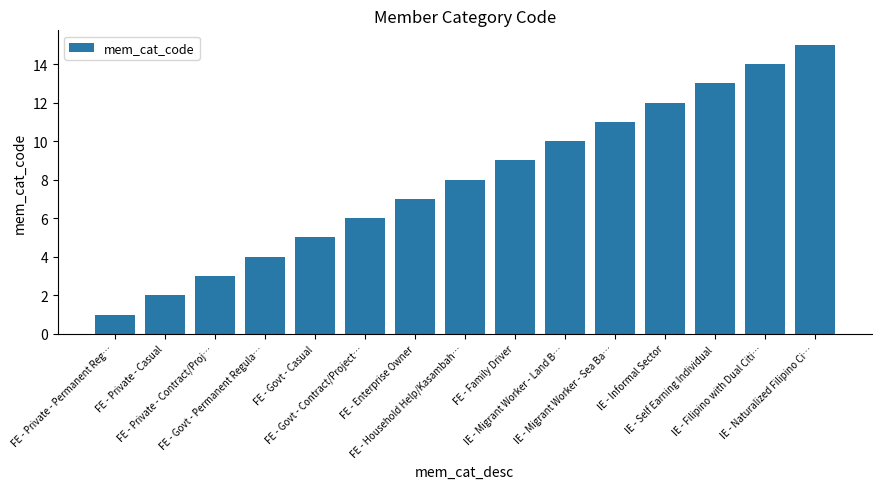

Reading left to right, extract all data points from this chart.

1	2	3	4	5	6	7	8	9	10	11	12	13	14	15